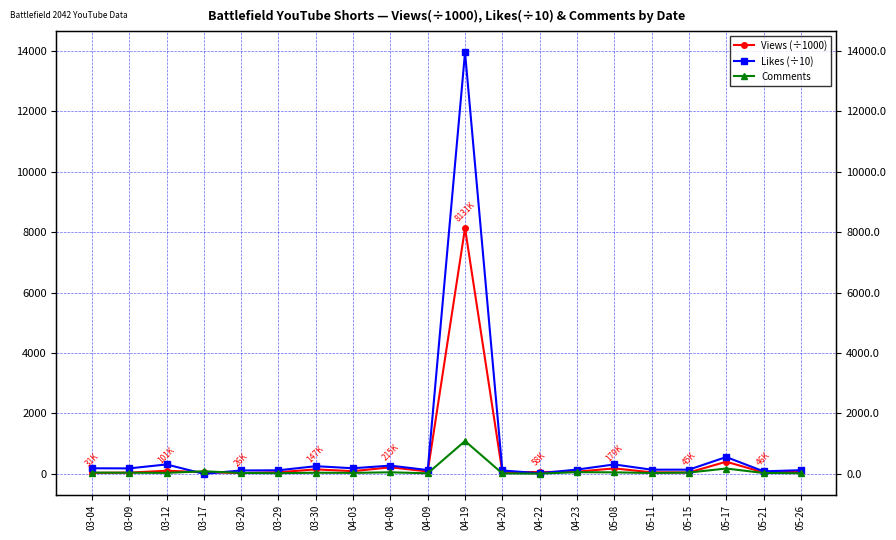

In Views (÷1000), how many points are lower than both neighbors (excluding endpoints)?

6